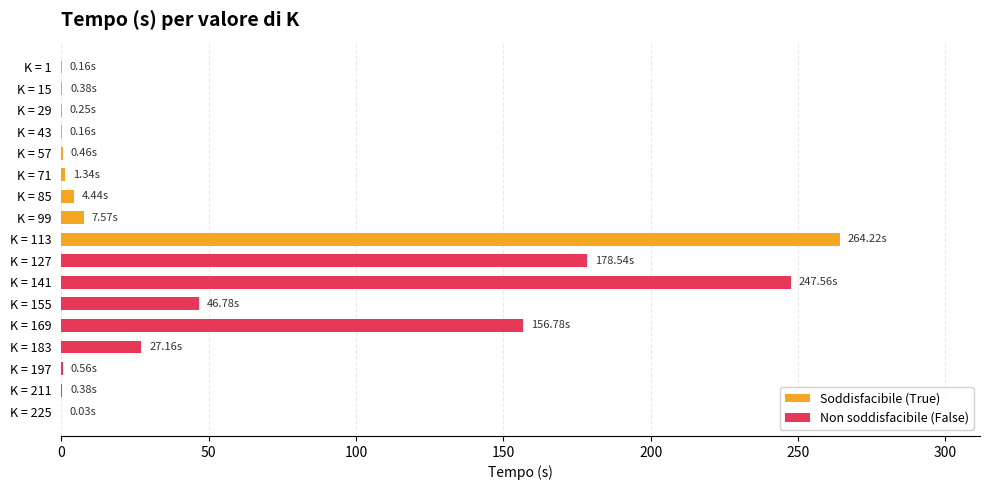

Are the bars grouped side by side (vs. stacked)?

No